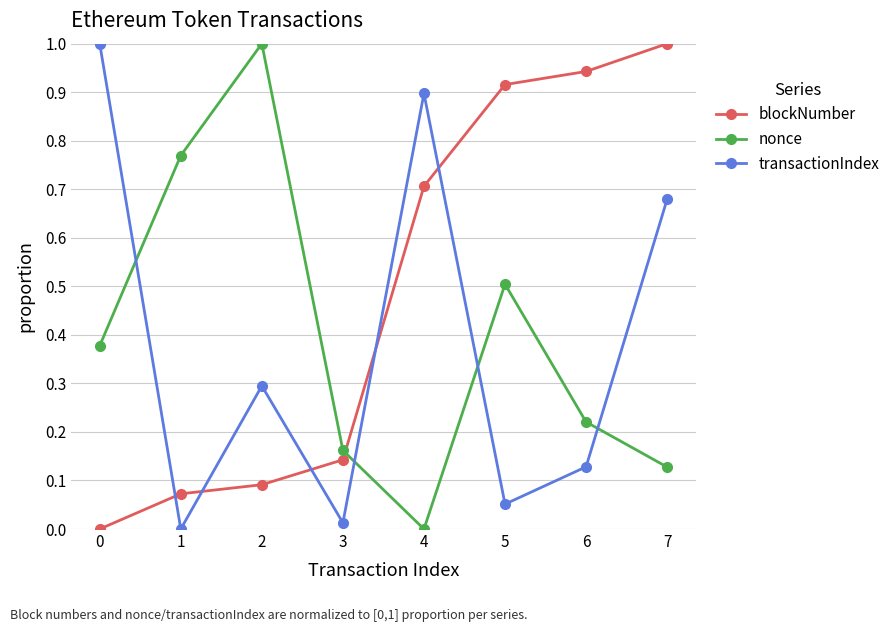

The value of blockNumber at 7 is 1.0. True or false?

True